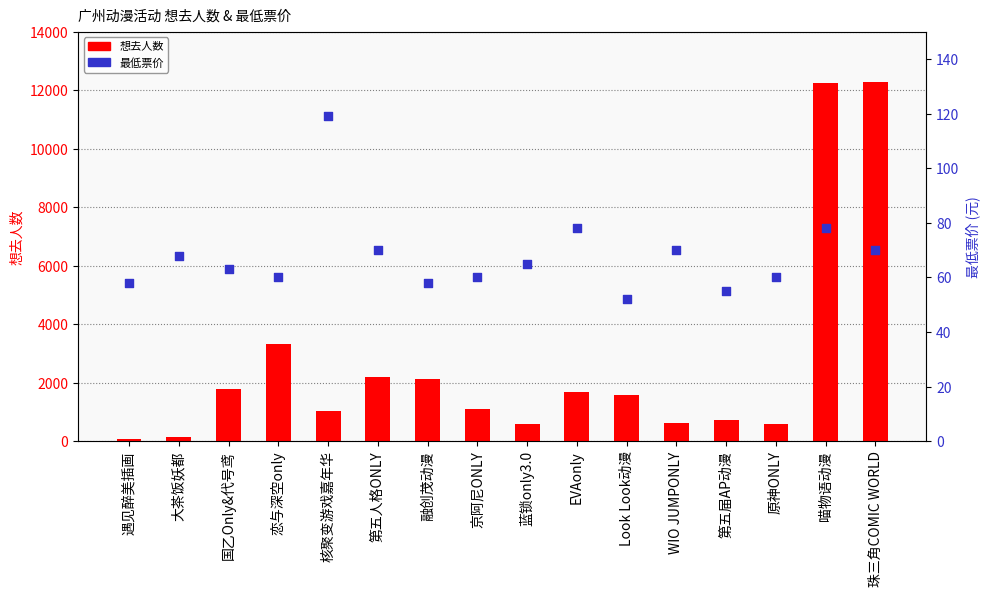

Is the value of 想去人数 at 大茶饭妖都 greater than the value of 最低票价 at 遇见醉美插画?

Yes